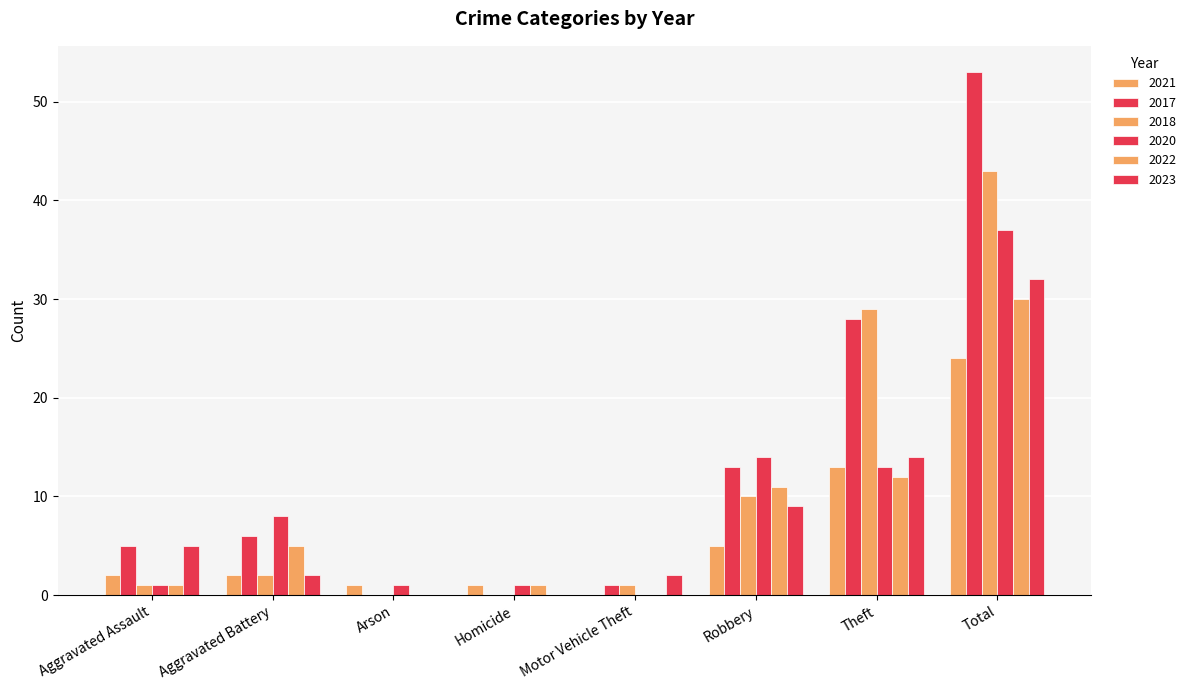

List the series in order of their peak value, highest first.

2017, 2018, 2020, 2023, 2022, 2021